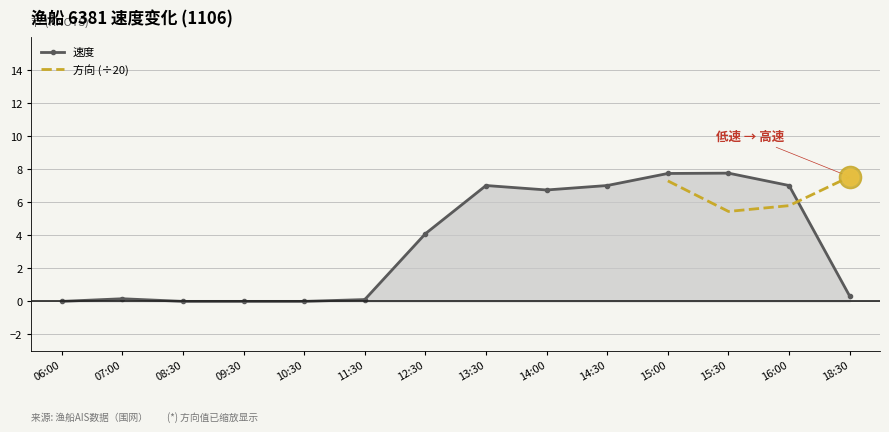

Reading left to right, what are all the values shown in this chart?

06:00=0.0	07:00=0.2	08:30=0.0	09:30=0.0	10:30=0.0	11:30=0.1	12:30=4.1	13:30=7.0	14:00=6.8	14:30=7.0	15:00=7.8	15:30=7.8	16:00=7.0	18:30=0.3